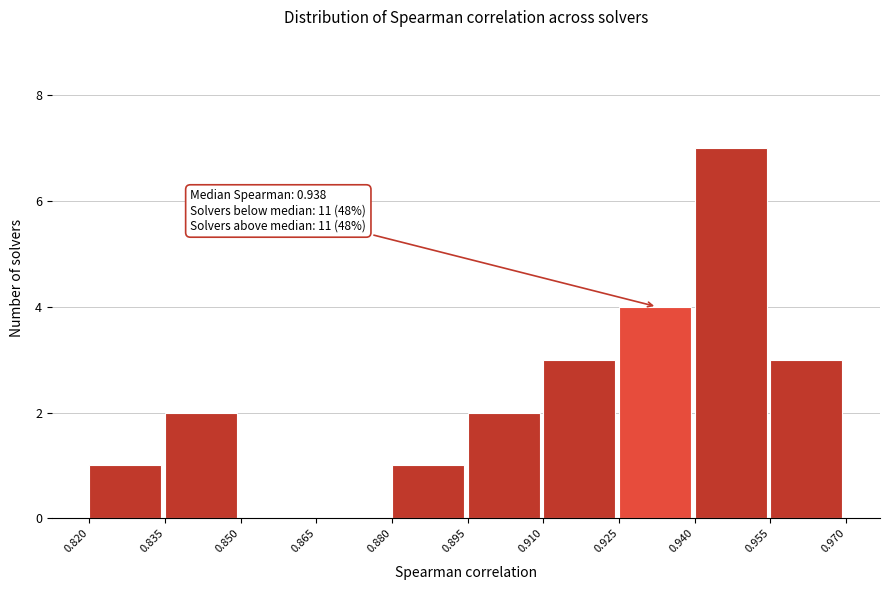

Over which range of the x-axis is the bar tallest?

0.940 to 0.955